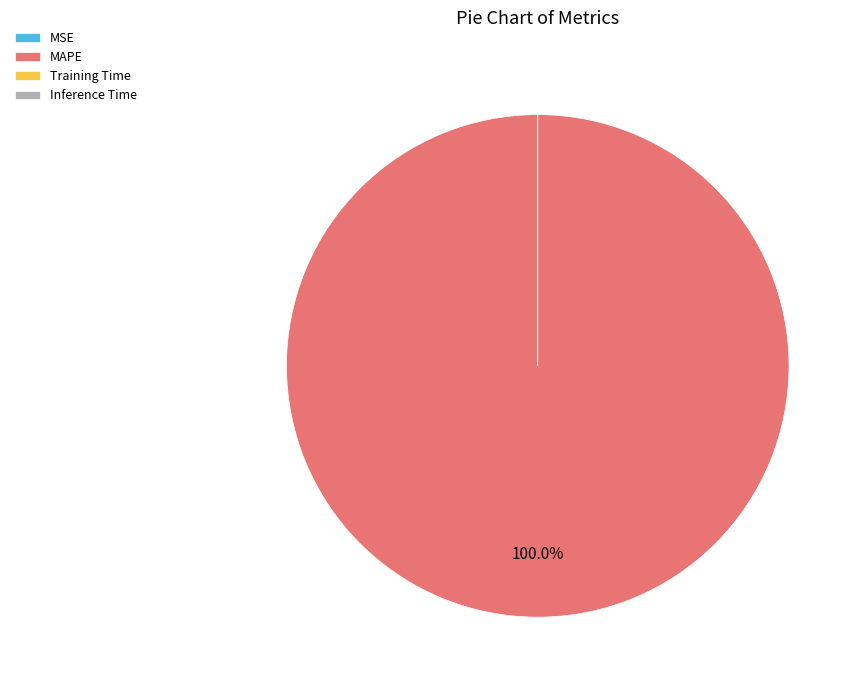

True or false: MAPE accounts for 99% of the total.

False